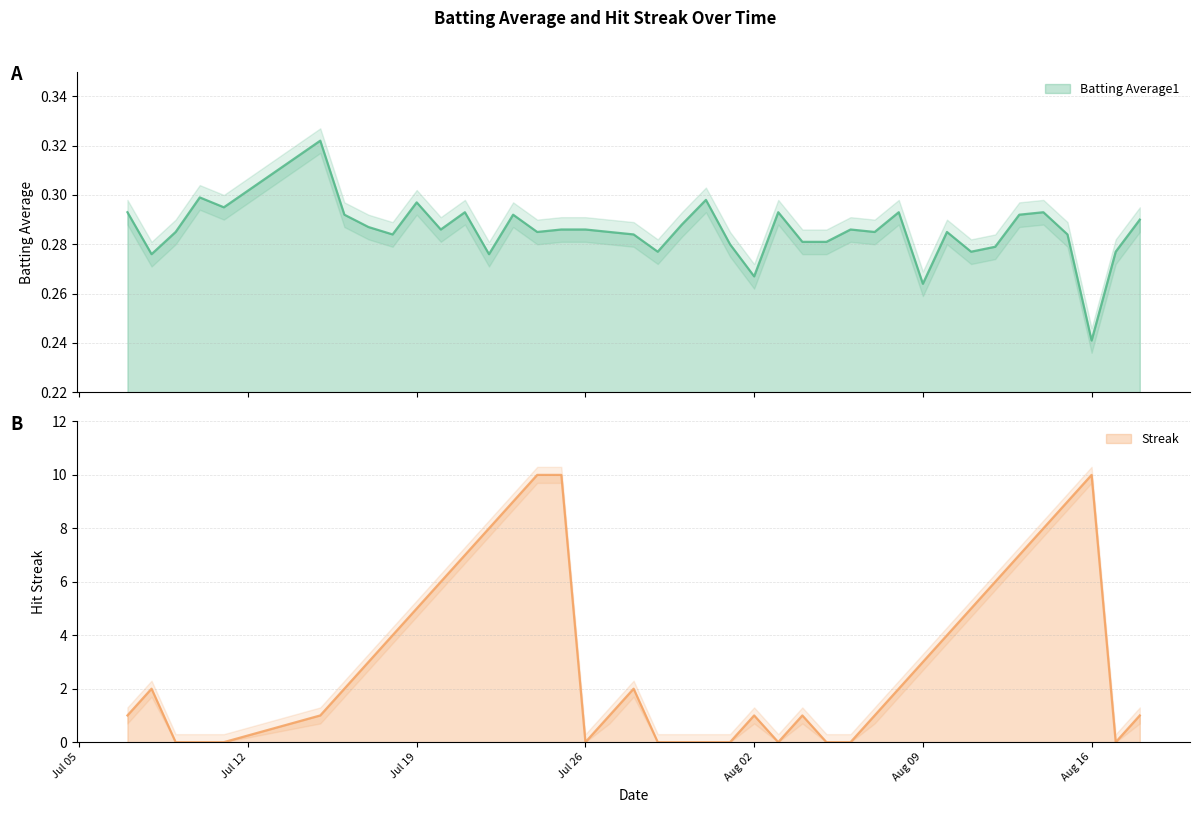

After their last crossing, which series has the higher values: Batting Average1 or Streak?

Streak